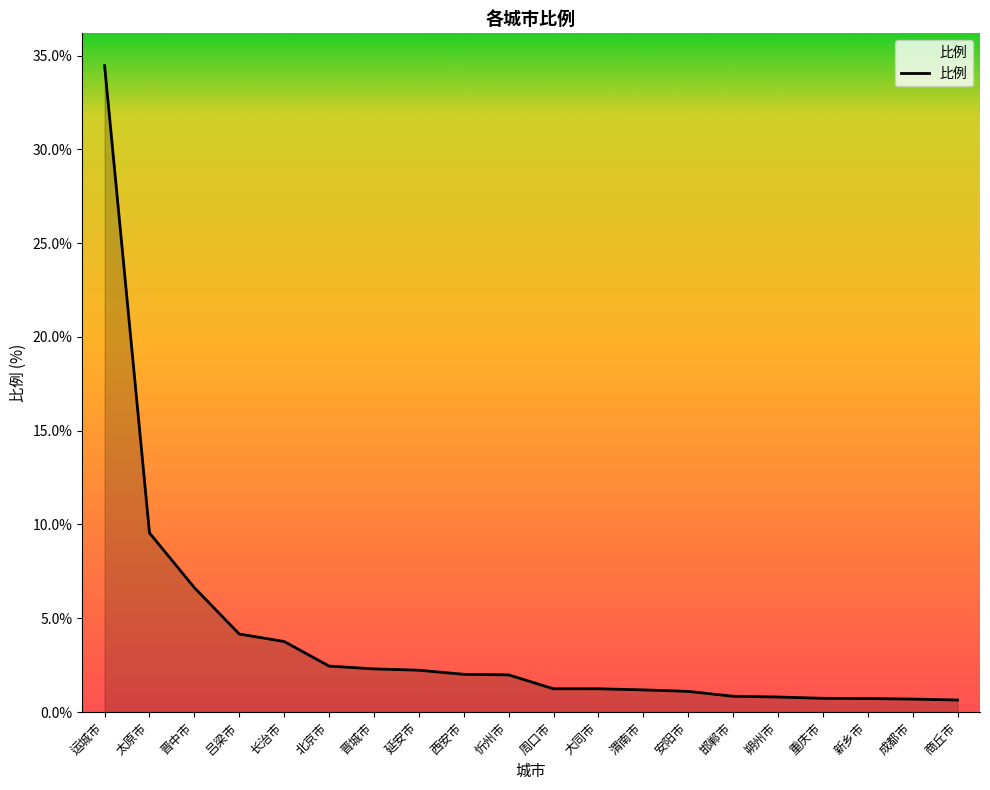

What is the change in value from 太原市 to 西安市?

-7.5